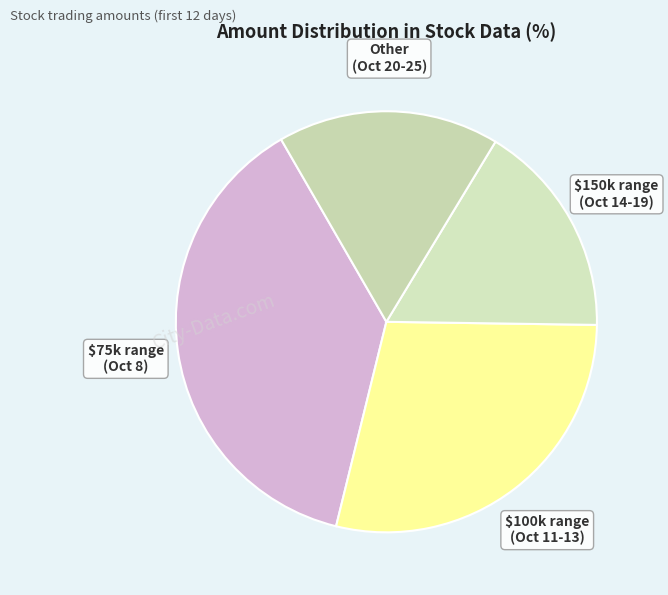

Is there a majority slice in this chart?

No